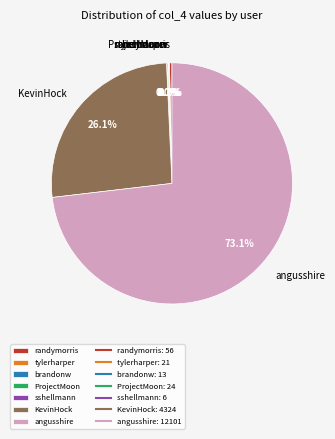

To the nearest percent, what is the difference between the largest and smallest slice percentages?

73%